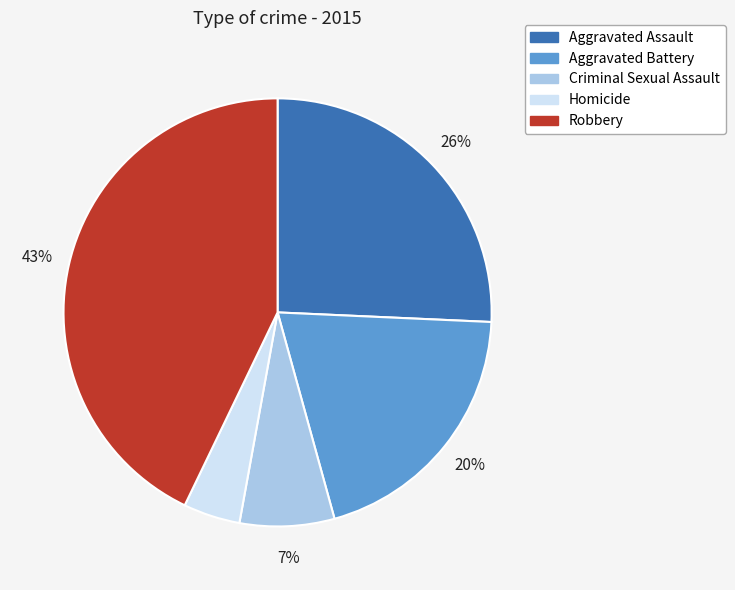

True or false: Aggravated Assault accounts for 16% of the total.

False